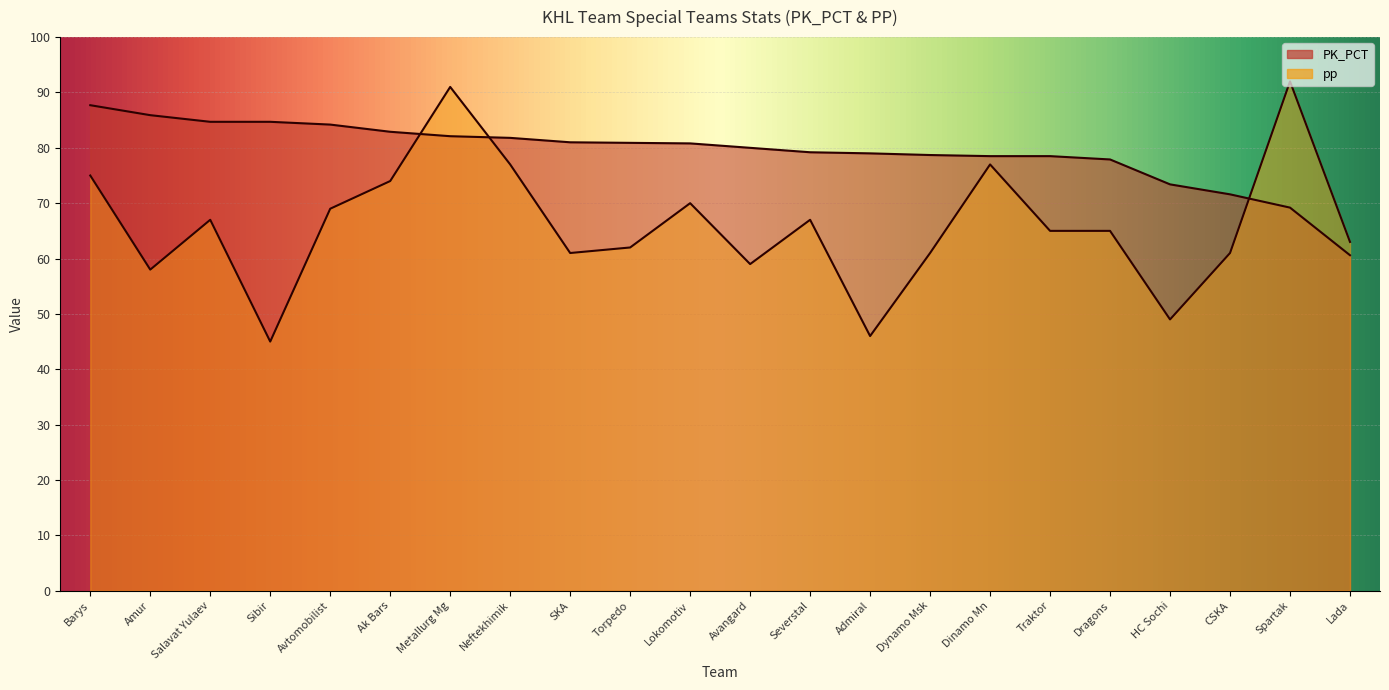

At which category is the sum across all series the highest?

Metallurg Mg